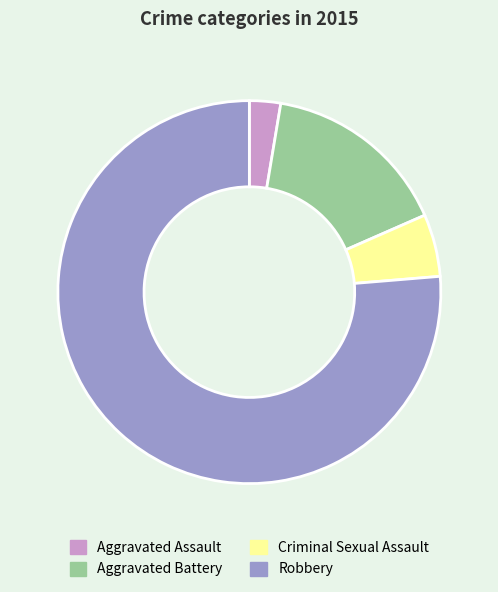

Does any single category account for the majority?

Yes